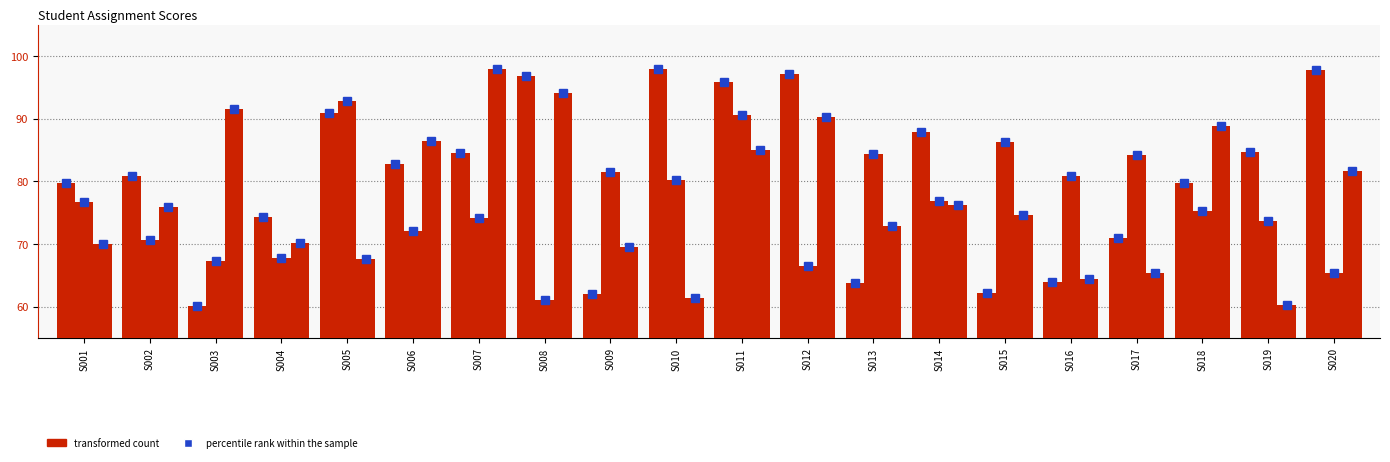

Does the chart contain stacked bars?

No